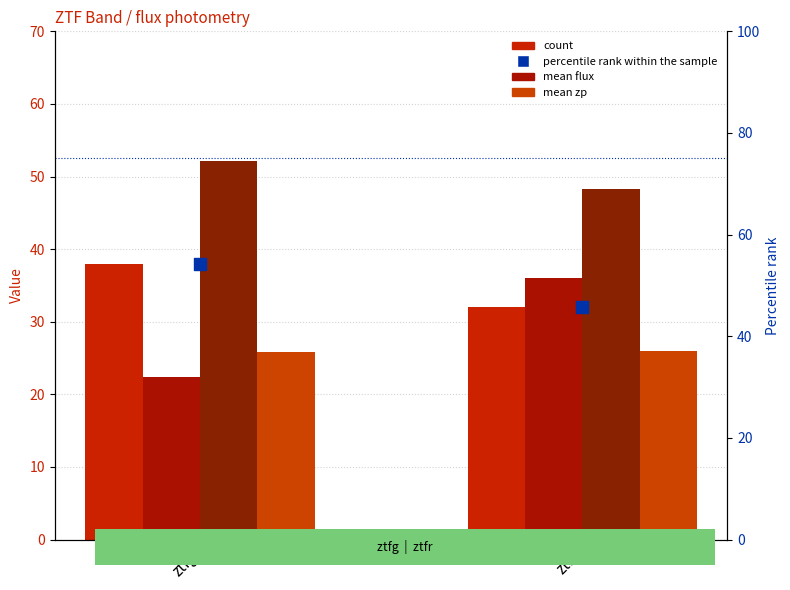

At how many categories does at least one series exceed 30?

2